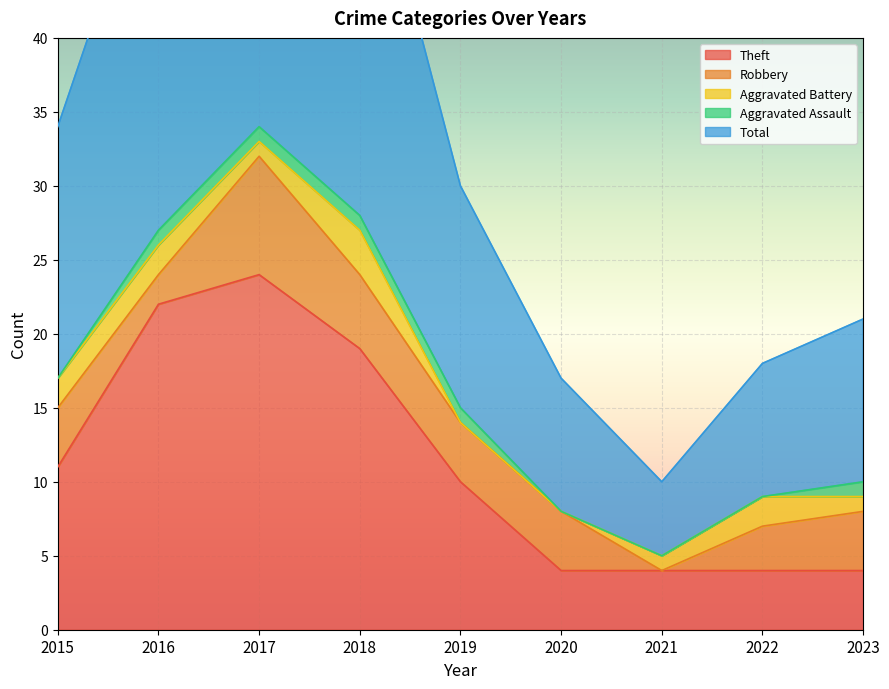

How many data points in Theft are less than 10?

4